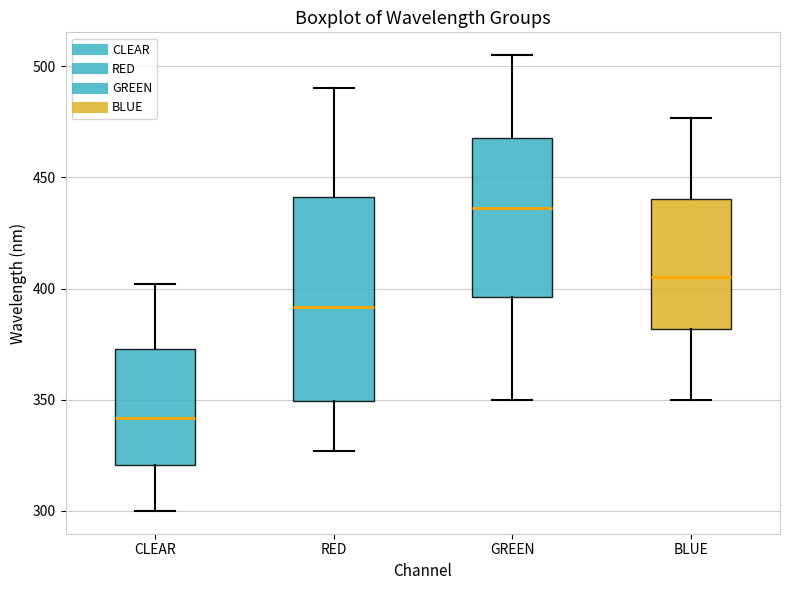

Which box's median line is the highest?

GREEN